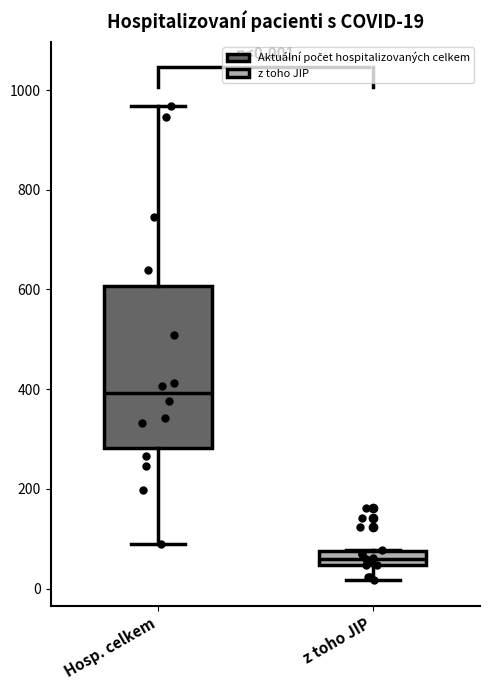

Which box has the lowest median line?

z toho JIP